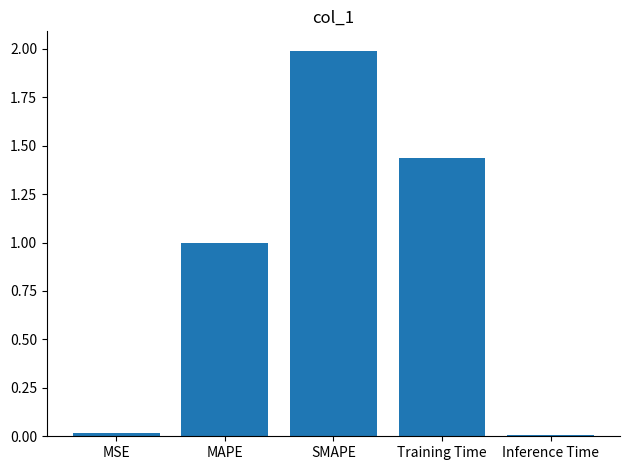

Is it true that the value at Training Time is 2.3?

False